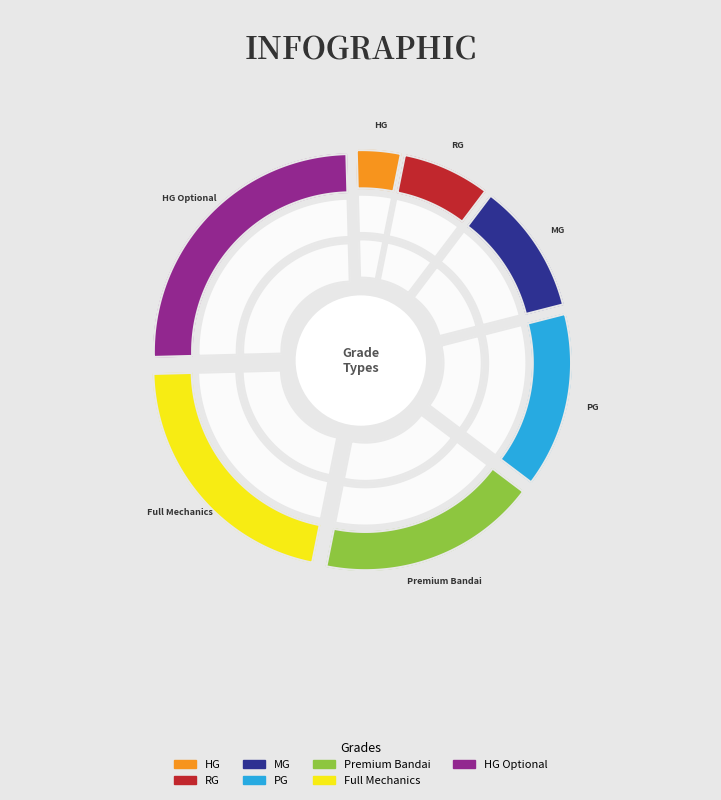

To the nearest percent, what is the difference between the HG and PG slice percentages?

11%